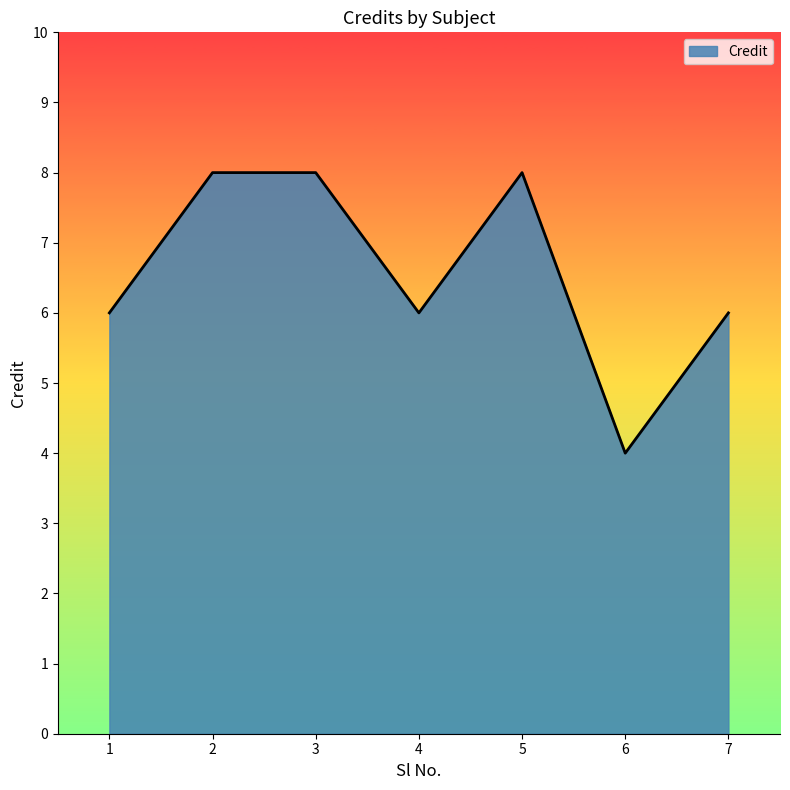

What is the difference between the second highest and minimum values?

4